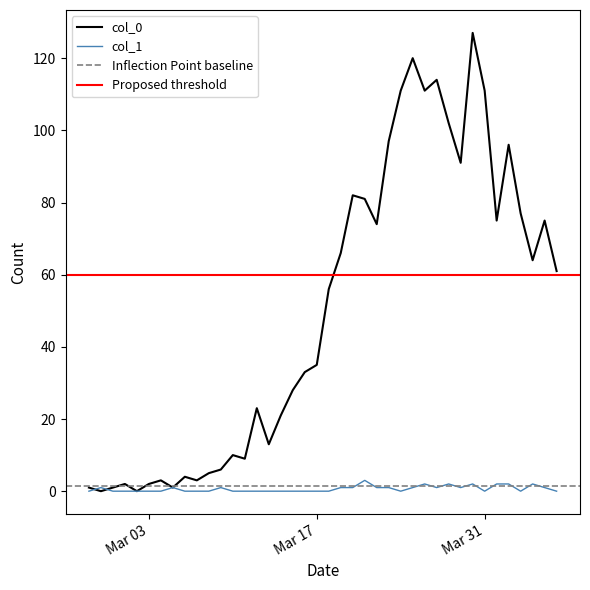

At which category is the sum across all series the highest?

2020-03-30